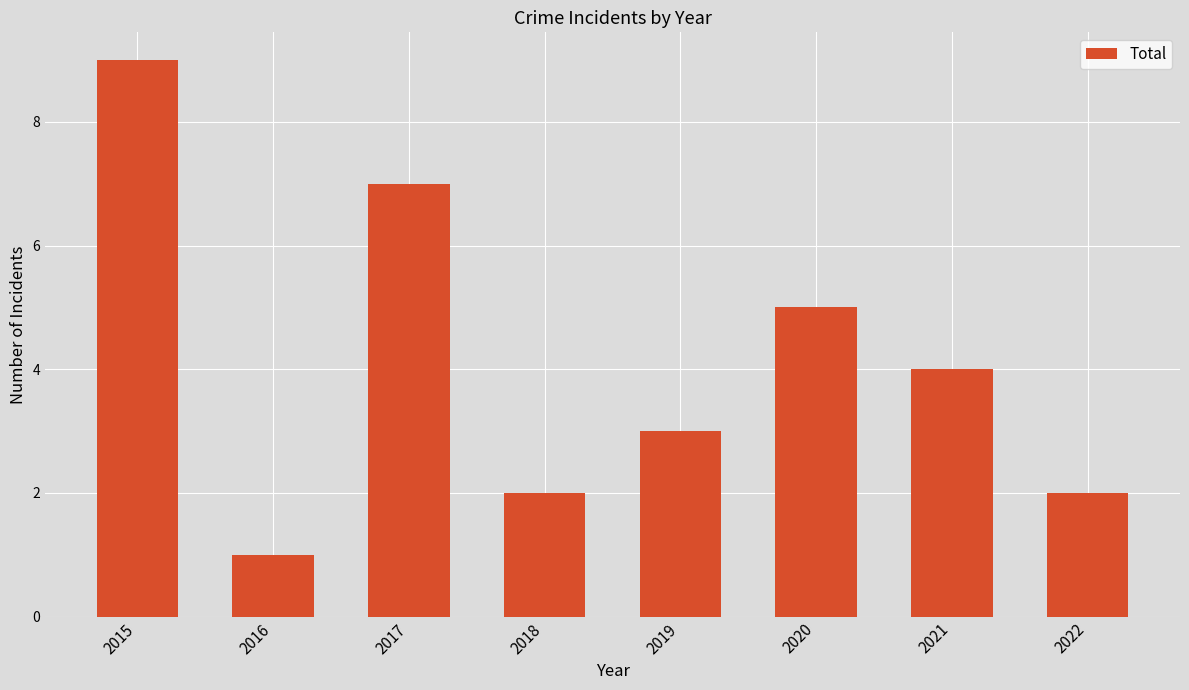

Is it true that the value at 2018 is 3?

False